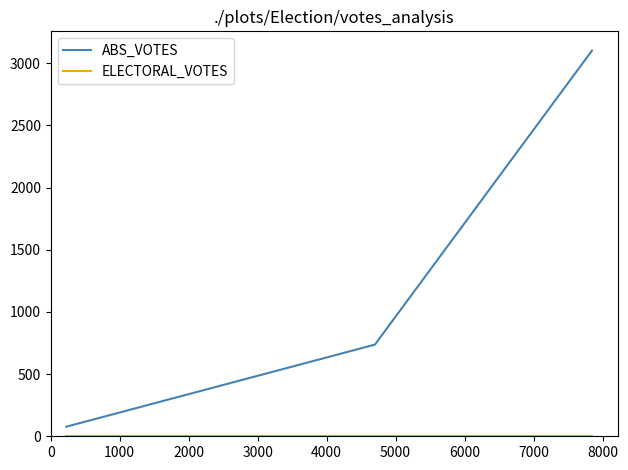

Does the chart have visible grid lines?

No